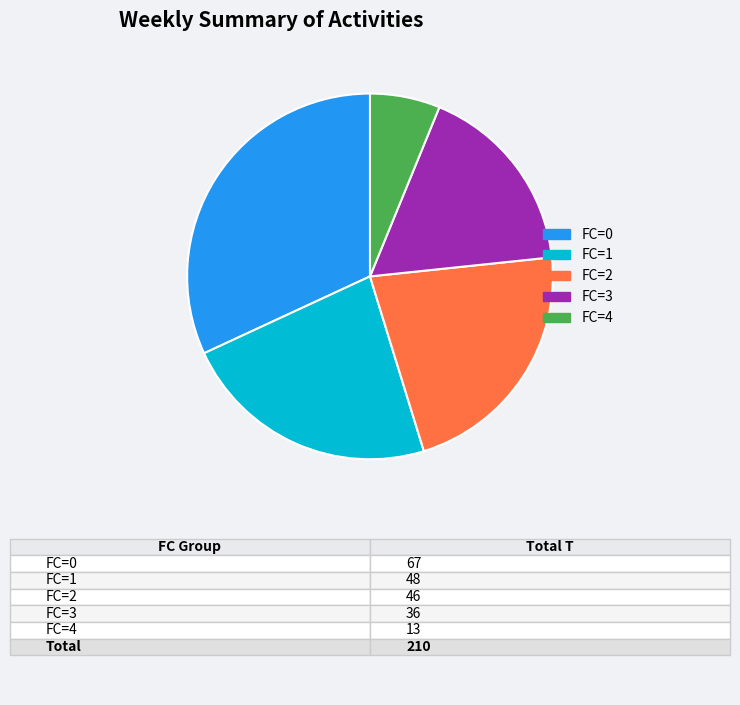

How many segments does this pie chart have?

5